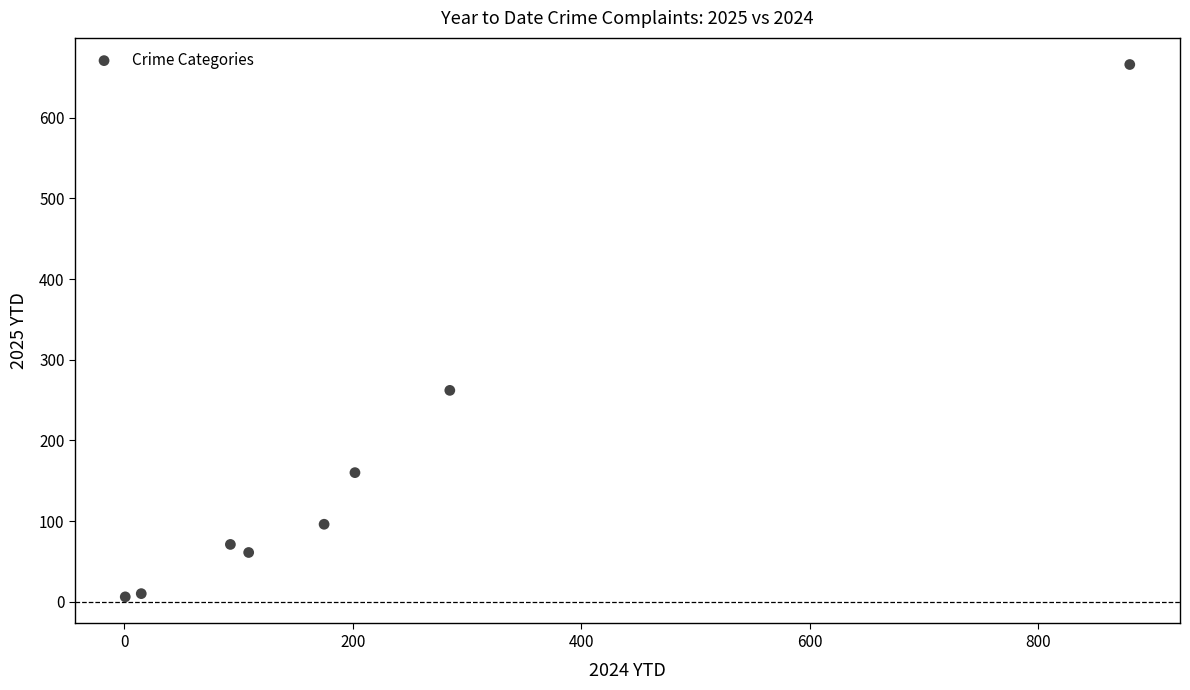

What is the average X value?

220